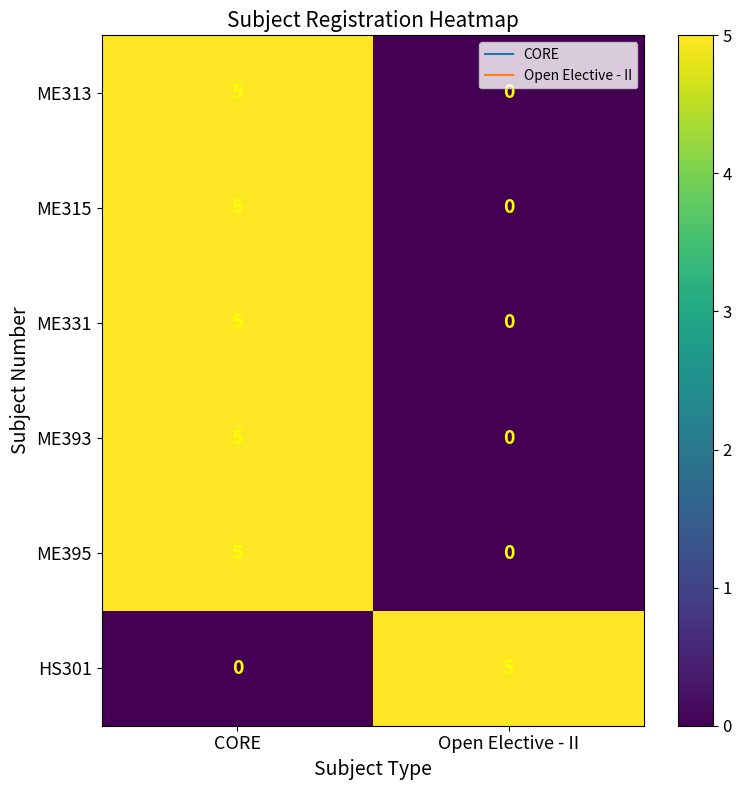

What is the sum of the HS301 values at CORE and Open Elective - II?

5